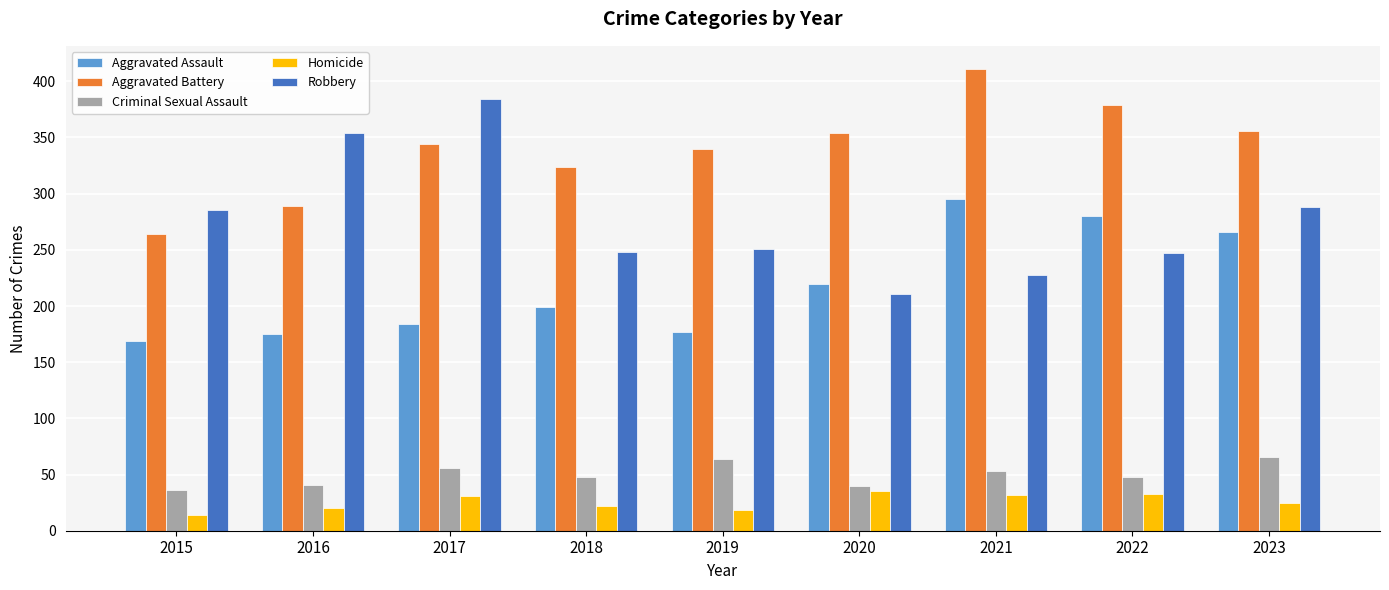

What is the maximum value for Aggravated Battery?

411